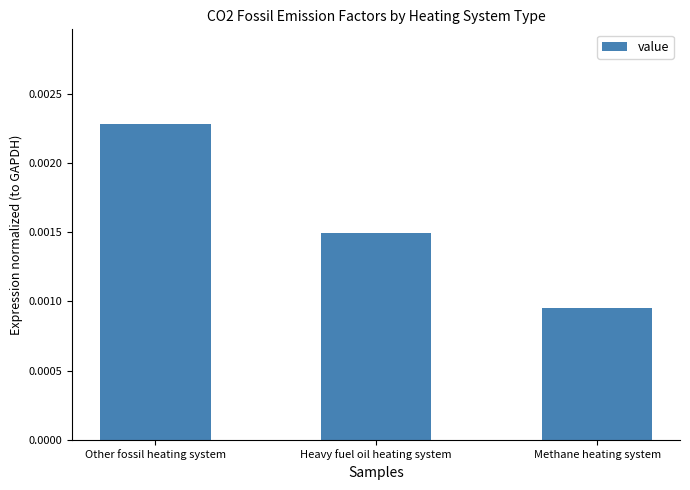

Between Heavy fuel oil heating system and Other fossil heating system, which is larger?

Other fossil heating system